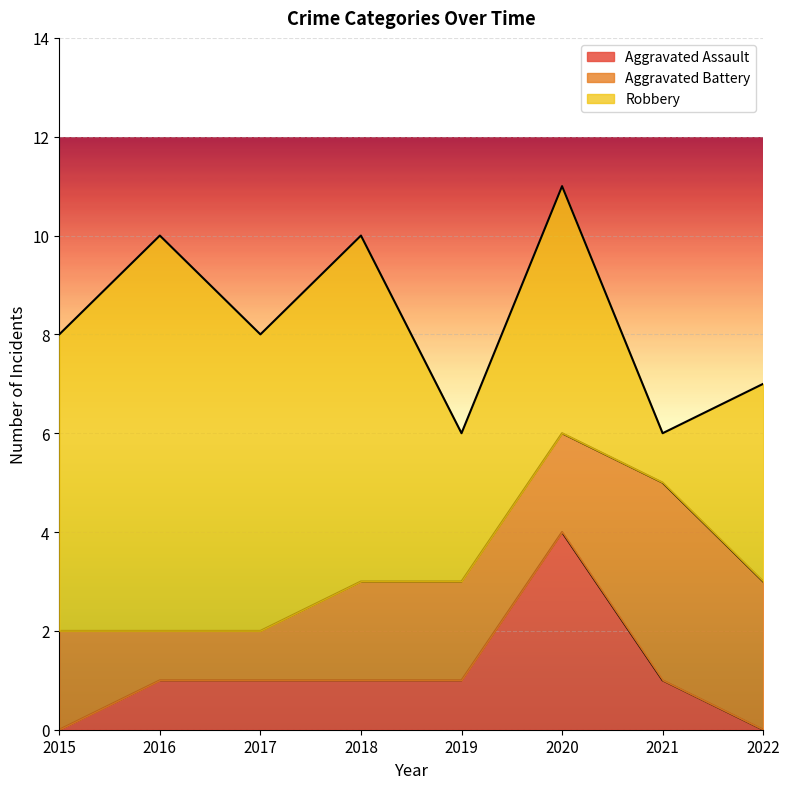

Is the value of Robbery at 2019 greater than the value of Aggravated Battery at 2020?

Yes